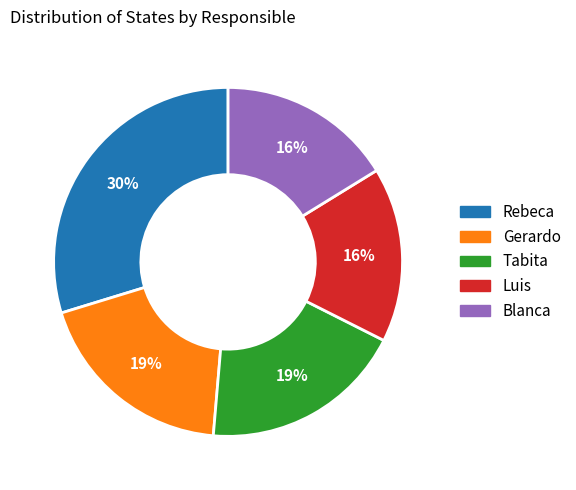

Is there any slice that represents more than half of the pie?

No